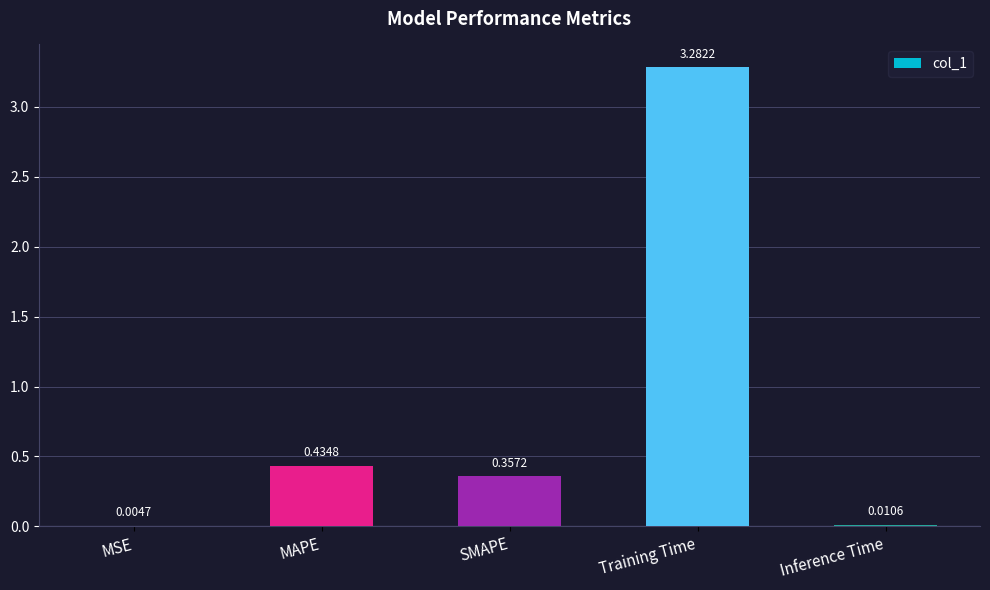

Which has a higher value, SMAPE or Training Time?

Training Time